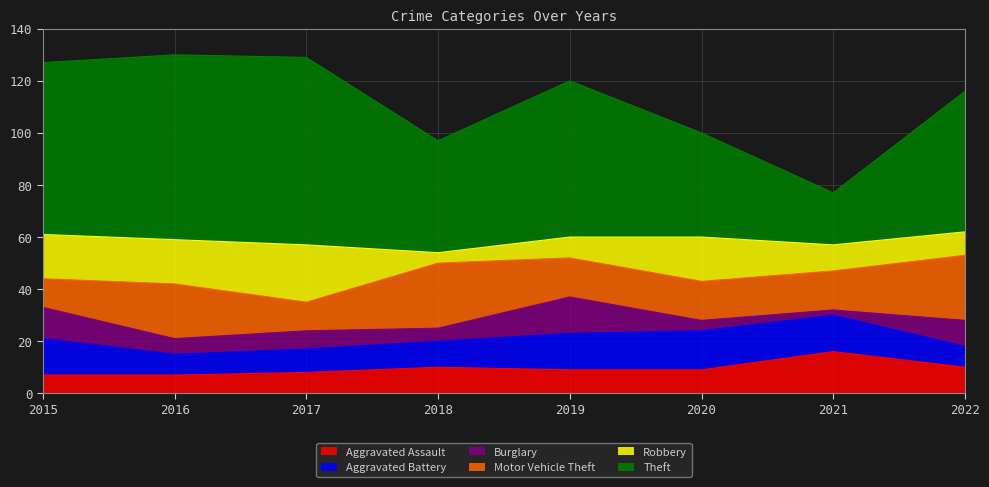

What is the spread (max minus min) of values at 2019?

52